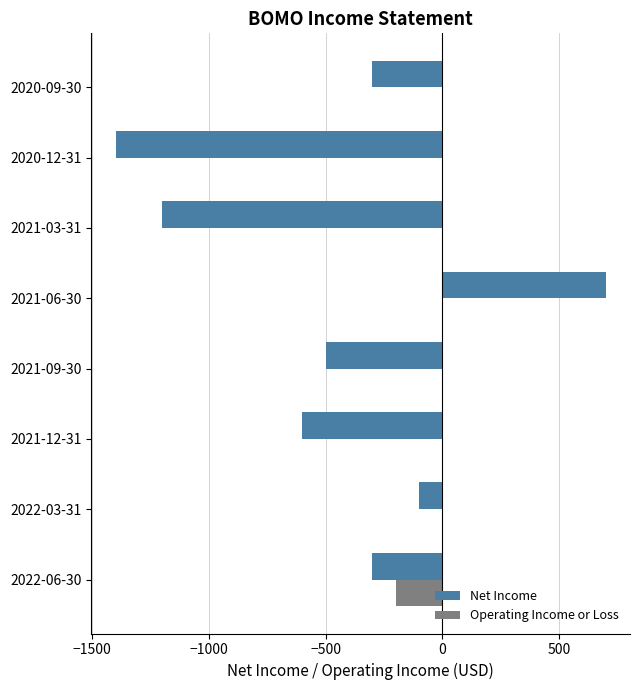

Between 2022-06-30 and 2021-03-31, which series saw the biggest shift?

Net Income